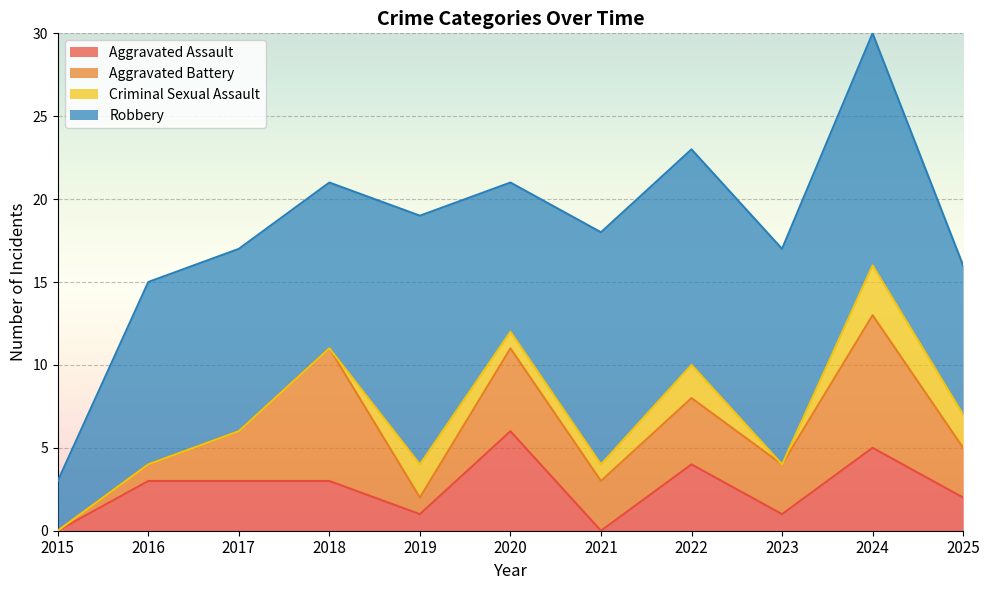

The Aggravated Assault series shows 3 at 2025. True or false?

False